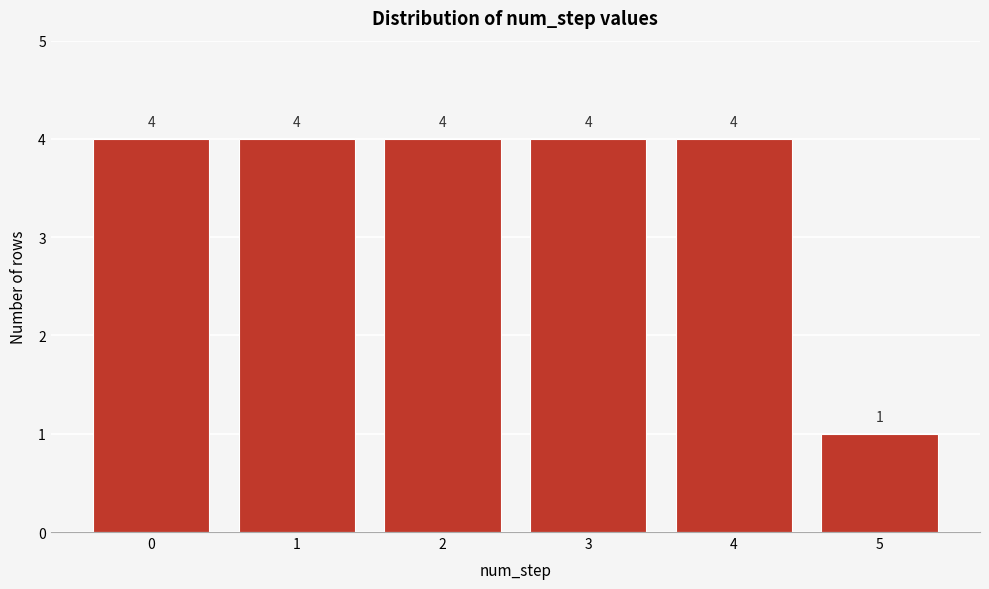

Reading right to left, extract all data points from this chart.

1	4	4	4	4	4